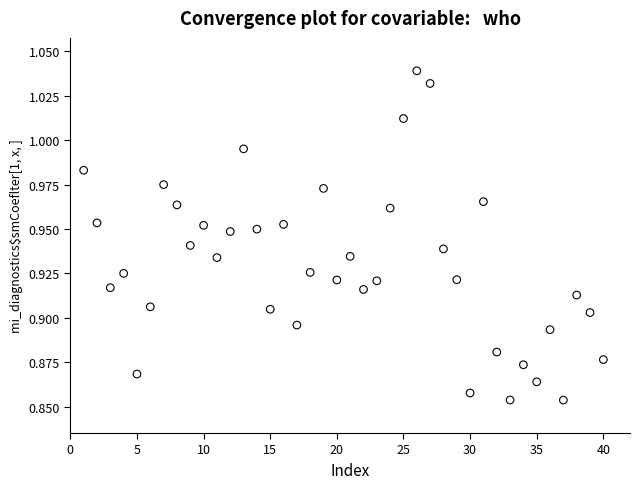

What is the range of X values (max minus min)?

39.0